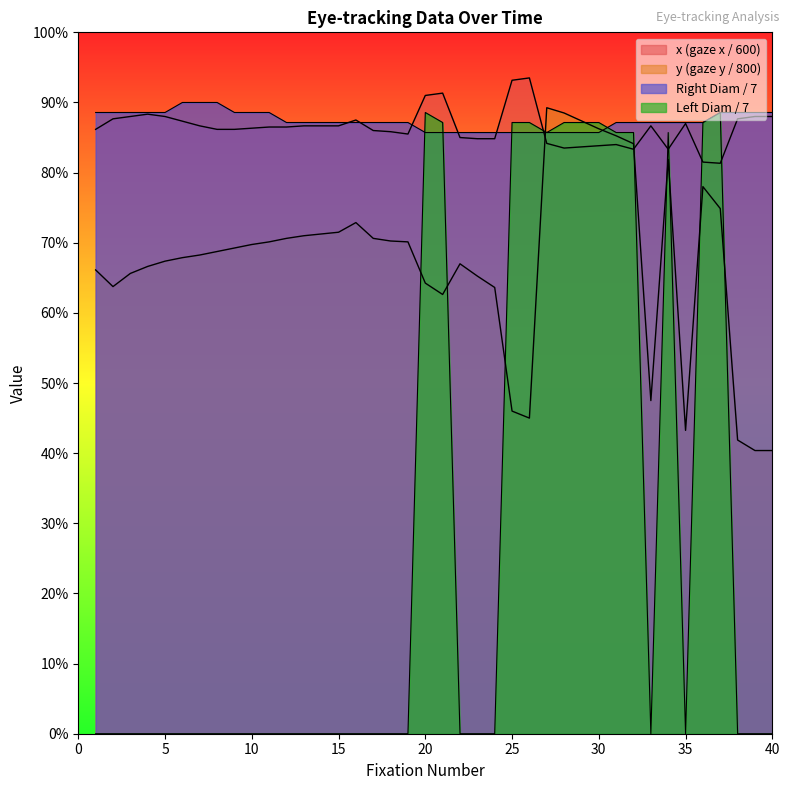

At how many categories does at least one series exceed 0?

40